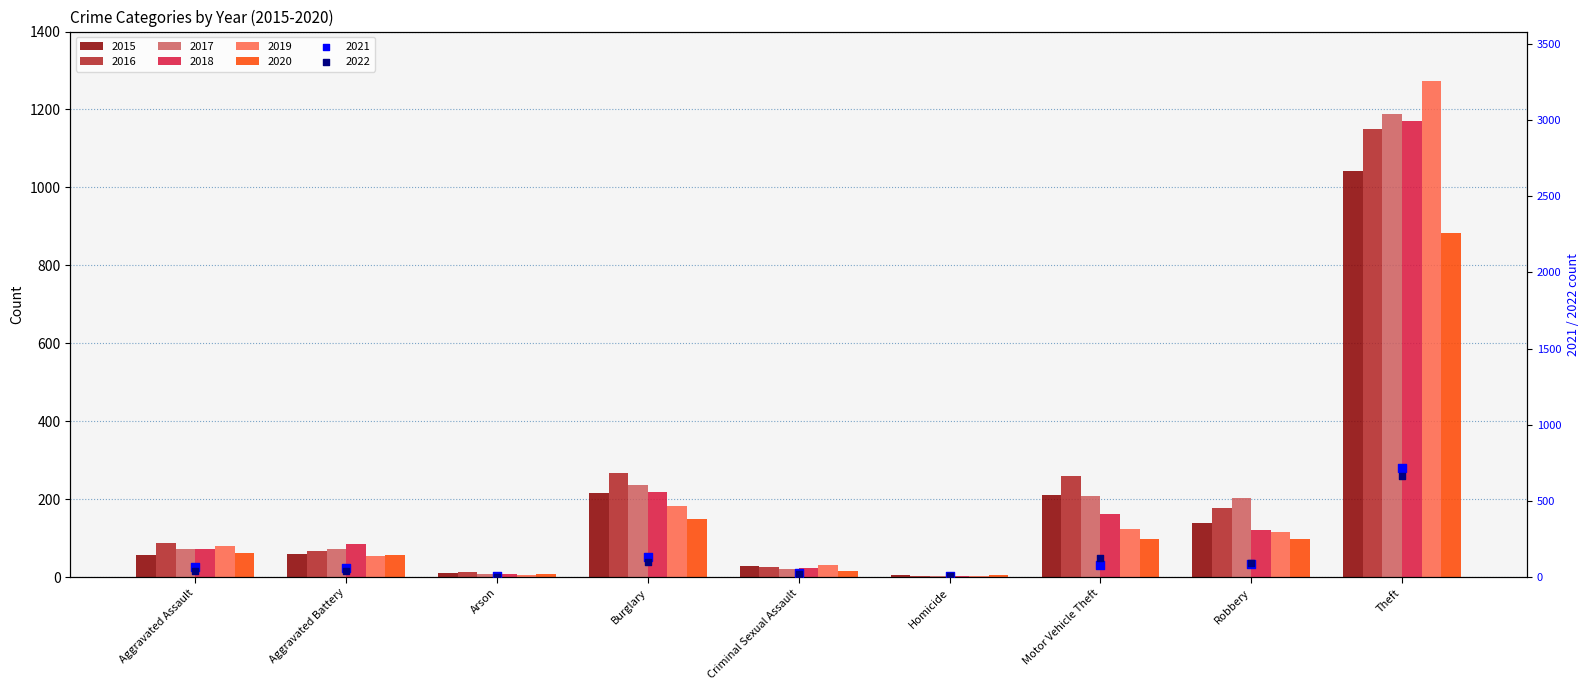

Which series reaches the maximum Y coordinate?

2019